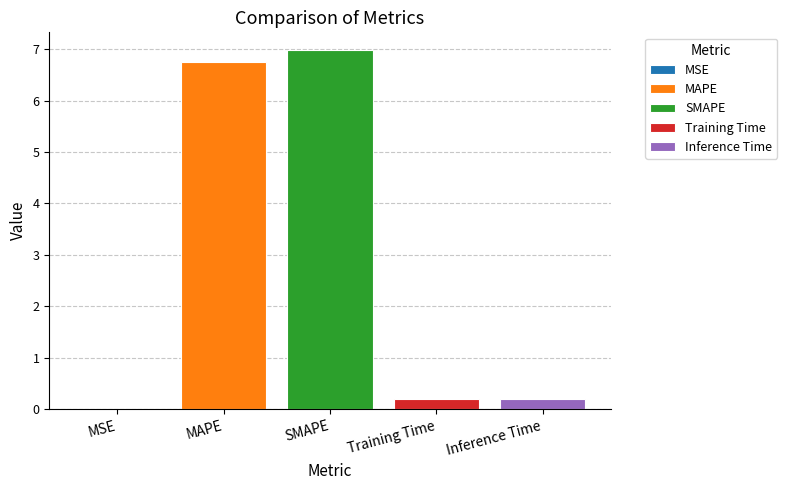

The value of Training Time at SMAPE is 0.2. True or false?

True